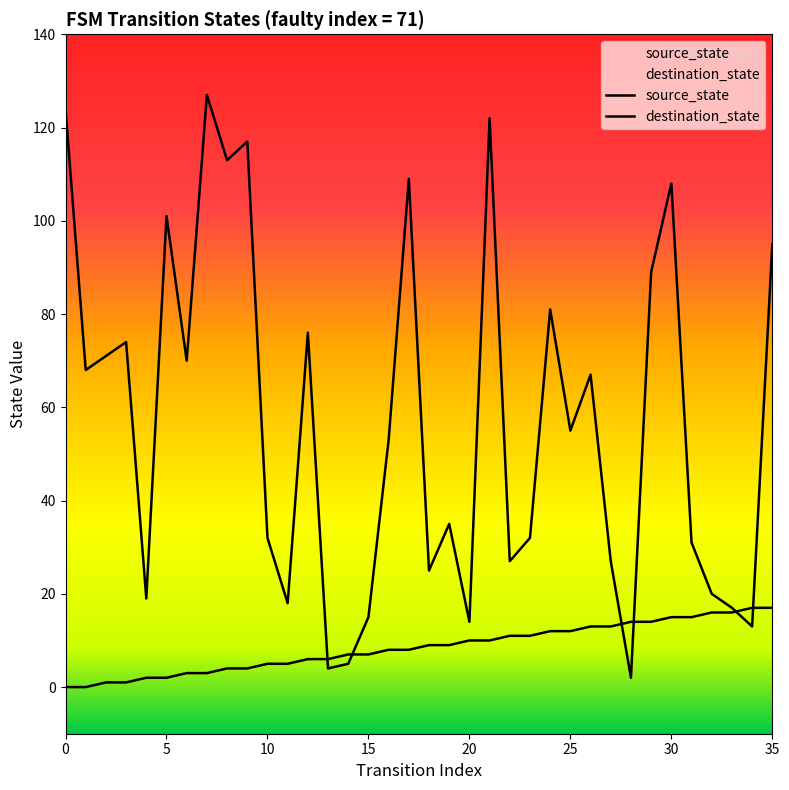

What is the total value across all series at 33?

33